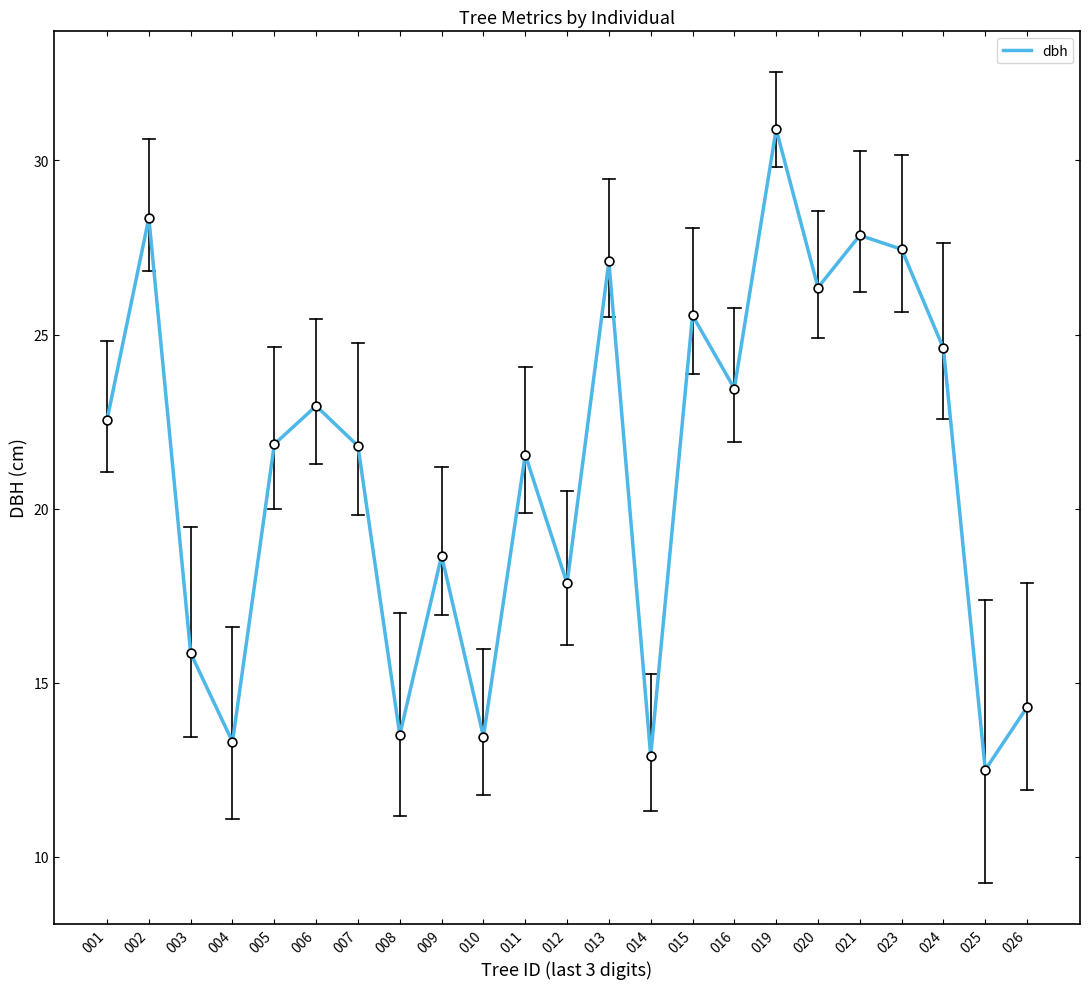

What is the ratio of the value at 023 to the value at 014?

2.1